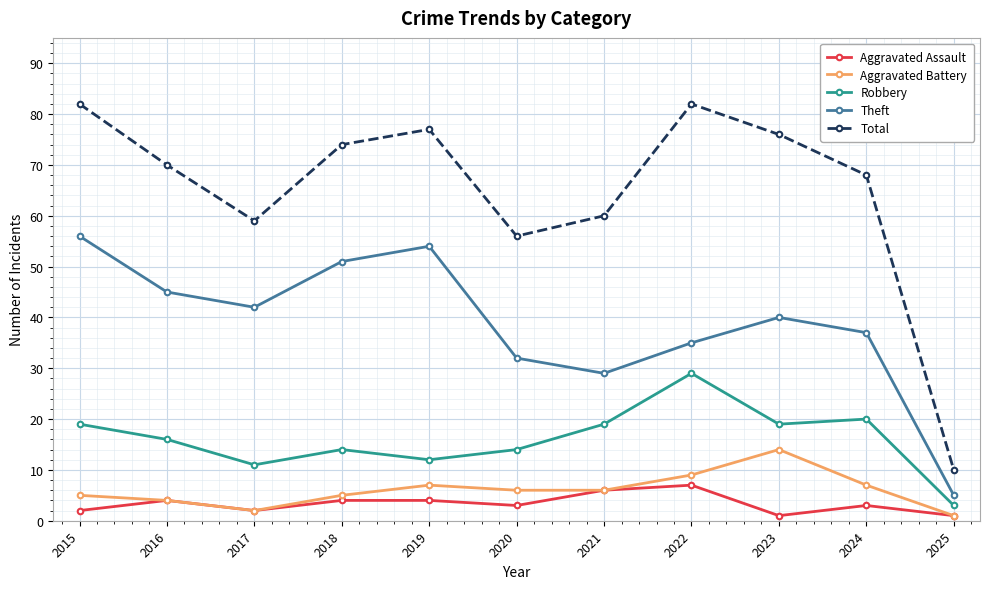

Reading left to right, what are all the values shown in this chart?

Aggravated Assault: 2015=2	2016=4	2017=2	2018=4	2019=4	2020=3	2021=6	2022=7	2023=1	2024=3	2025=1
Aggravated Battery: 2015=5	2016=4	2017=2	2018=5	2019=7	2020=6	2021=6	2022=9	2023=14	2024=7	2025=1
Robbery: 2015=19	2016=16	2017=11	2018=14	2019=12	2020=14	2021=19	2022=29	2023=19	2024=20	2025=3
Theft: 2015=56	2016=45	2017=42	2018=51	2019=54	2020=32	2021=29	2022=35	2023=40	2024=37	2025=5
Total: 2015=82	2016=70	2017=59	2018=74	2019=77	2020=56	2021=60	2022=82	2023=76	2024=68	2025=10